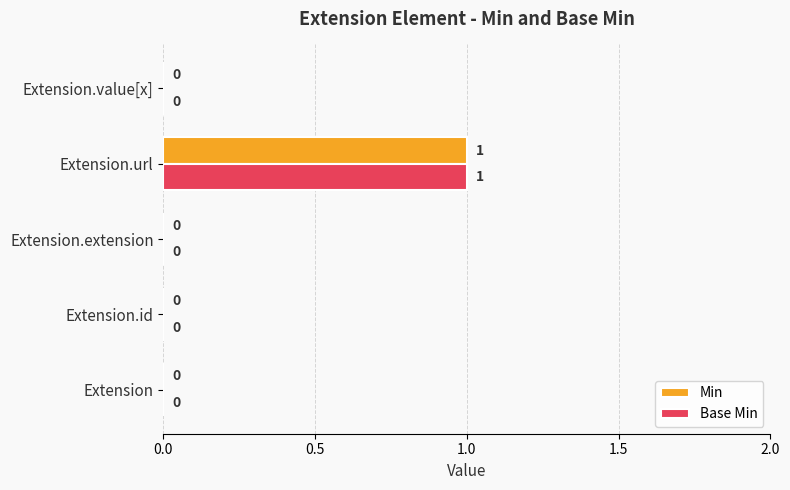

Is it true that Min equals 0 at Extension.extension?

True